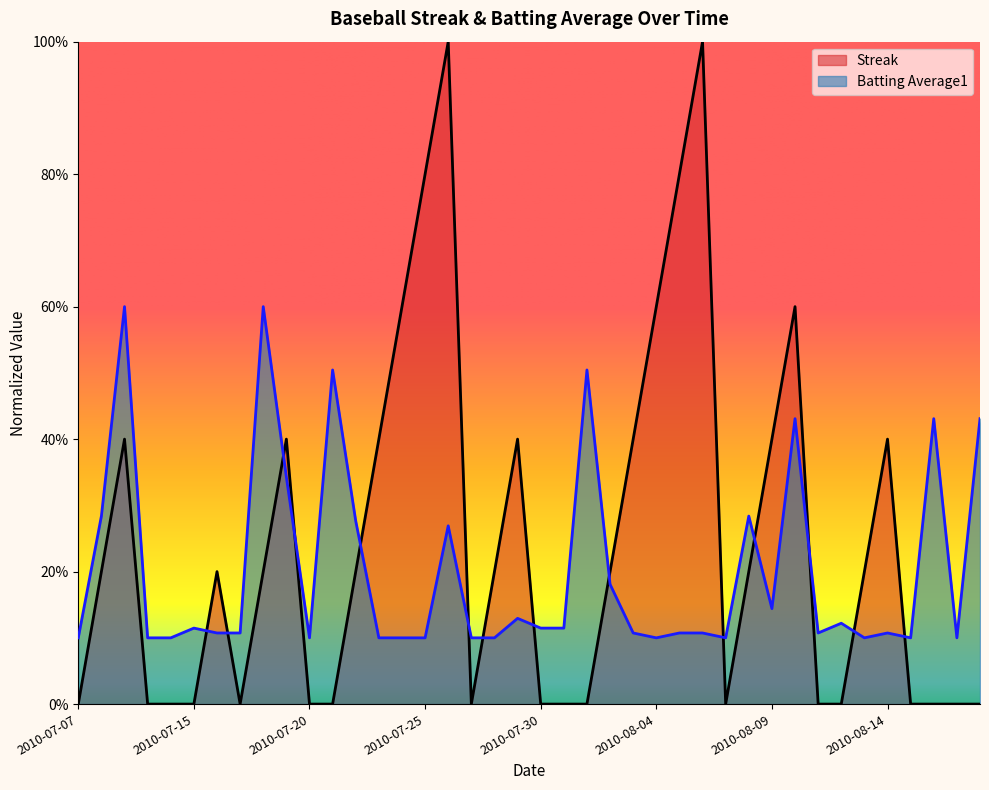

Reading left to right, what are all the values shown in this chart?

Streak: 2010-07-07=0.0	2010-07-08=0.2	2010-07-09=0.4	2010-07-10=0.0	2010-07-11=0.0	2010-07-15=0.0	2010-07-16=0.2	2010-07-17=0.0	2010-07-18=0.2	2010-07-19=0.4	2010-07-20=0.0	2010-07-21=0.0	2010-07-22=0.2	2010-07-23=0.4	2010-07-24=0.6	2010-07-25=0.8	2010-07-26=1.0	2010-07-27=0.0	2010-07-28=0.2	2010-07-29=0.4	2010-07-30=0.0	2010-07-31=0.0	2010-08-01=0.0	2010-08-02=0.2	2010-08-03=0.4	2010-08-04=0.6	2010-08-05=0.8	2010-08-06=1.0	2010-08-07=0.0	2010-08-08=0.2	2010-08-09=0.4	2010-08-10=0.6	2010-08-11=0.0	2010-08-12=0.0	2010-08-13=0.2	2010-08-14=0.4	2010-08-15=0.0	2010-08-16=0.0	2010-08-17=0.0	2010-08-18=0.0
Batting Average1: 2010-07-07=0.1	2010-07-08=0.3	2010-07-09=0.6	2010-07-10=0.1	2010-07-11=0.1	2010-07-15=0.1	2010-07-16=0.1	2010-07-17=0.1	2010-07-18=0.6	2010-07-19=0.3	2010-07-20=0.1	2010-07-21=0.5	2010-07-22=0.3	2010-07-23=0.1	2010-07-24=0.1	2010-07-25=0.1	2010-07-26=0.3	2010-07-27=0.1	2010-07-28=0.1	2010-07-29=0.1	2010-07-30=0.1	2010-07-31=0.1	2010-08-01=0.5	2010-08-02=0.2	2010-08-03=0.1	2010-08-04=0.1	2010-08-05=0.1	2010-08-06=0.1	2010-08-07=0.1	2010-08-08=0.3	2010-08-09=0.1	2010-08-10=0.4	2010-08-11=0.1	2010-08-12=0.1	2010-08-13=0.1	2010-08-14=0.1	2010-08-15=0.1	2010-08-16=0.4	2010-08-17=0.1	2010-08-18=0.4